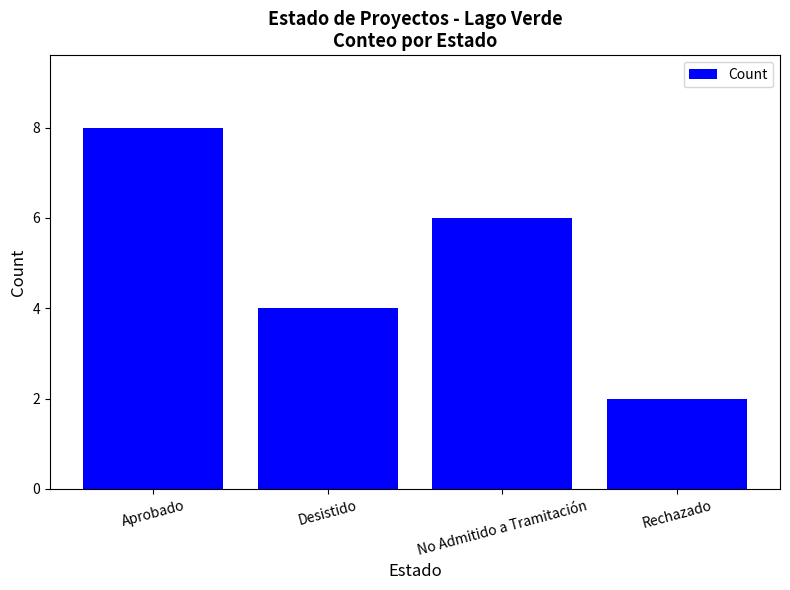

Where does the data first go above 6?

Aprobado